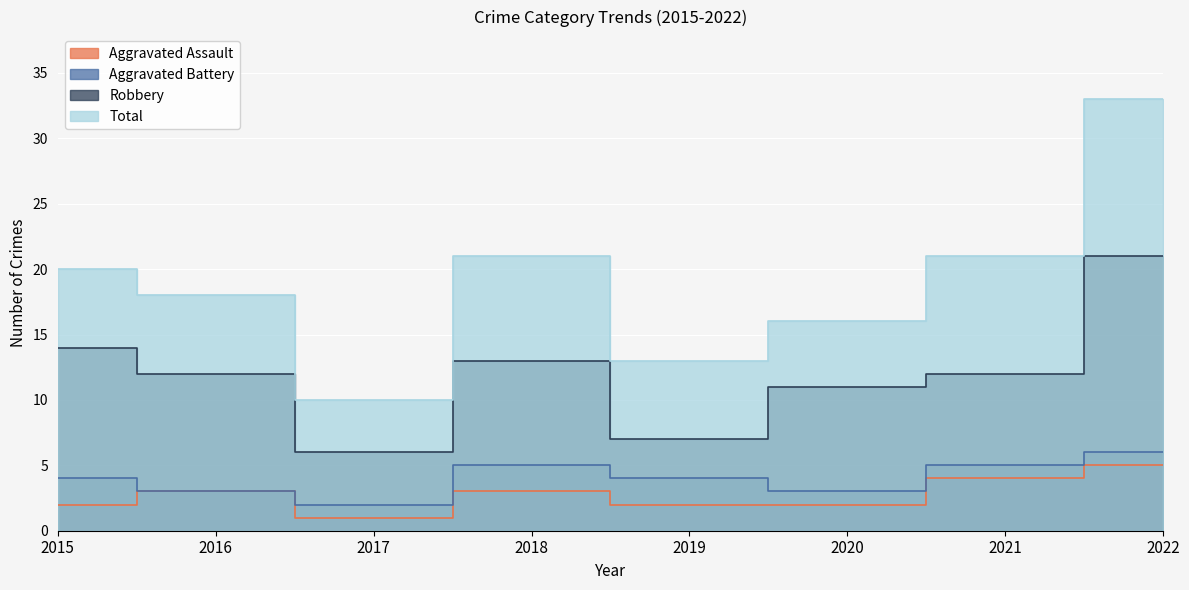

True or false: Robbery and Aggravated Assault cross at least once.

False